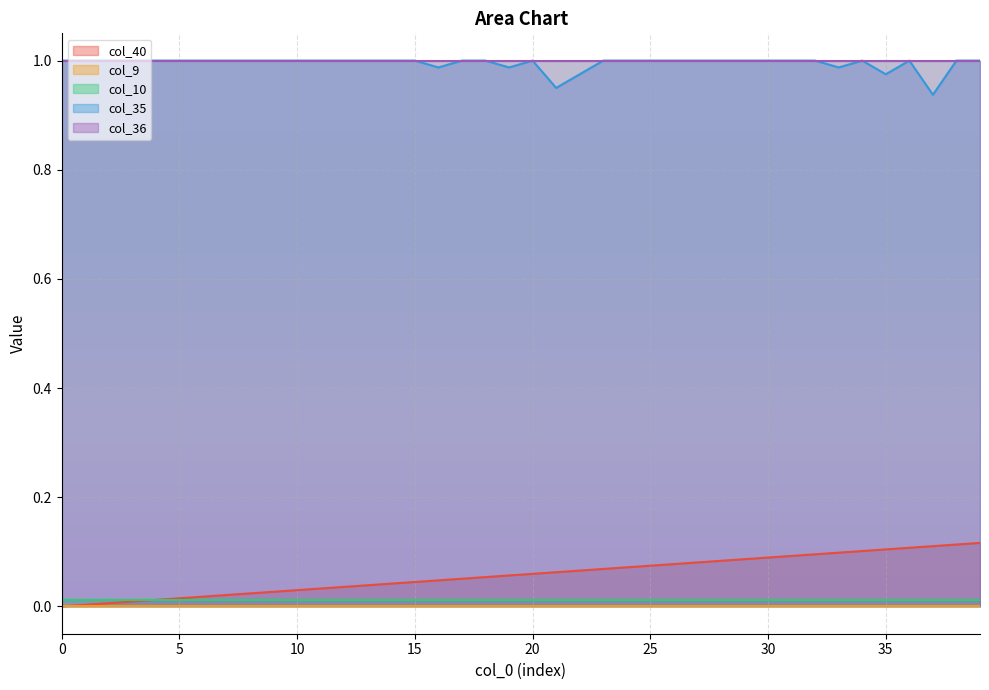

What is the greatest value displayed?

1.0